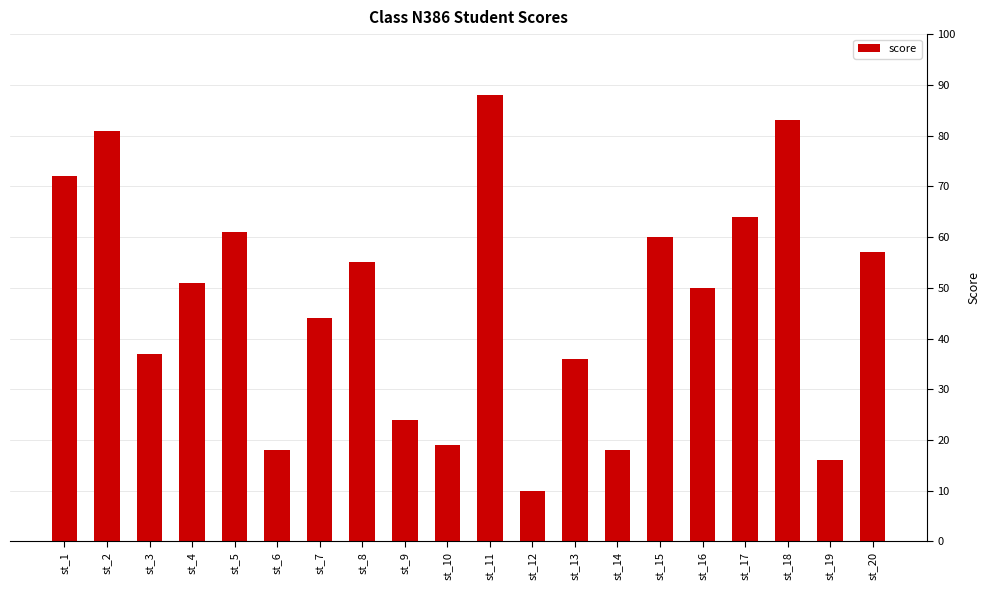

How many data points are less than 51?

10